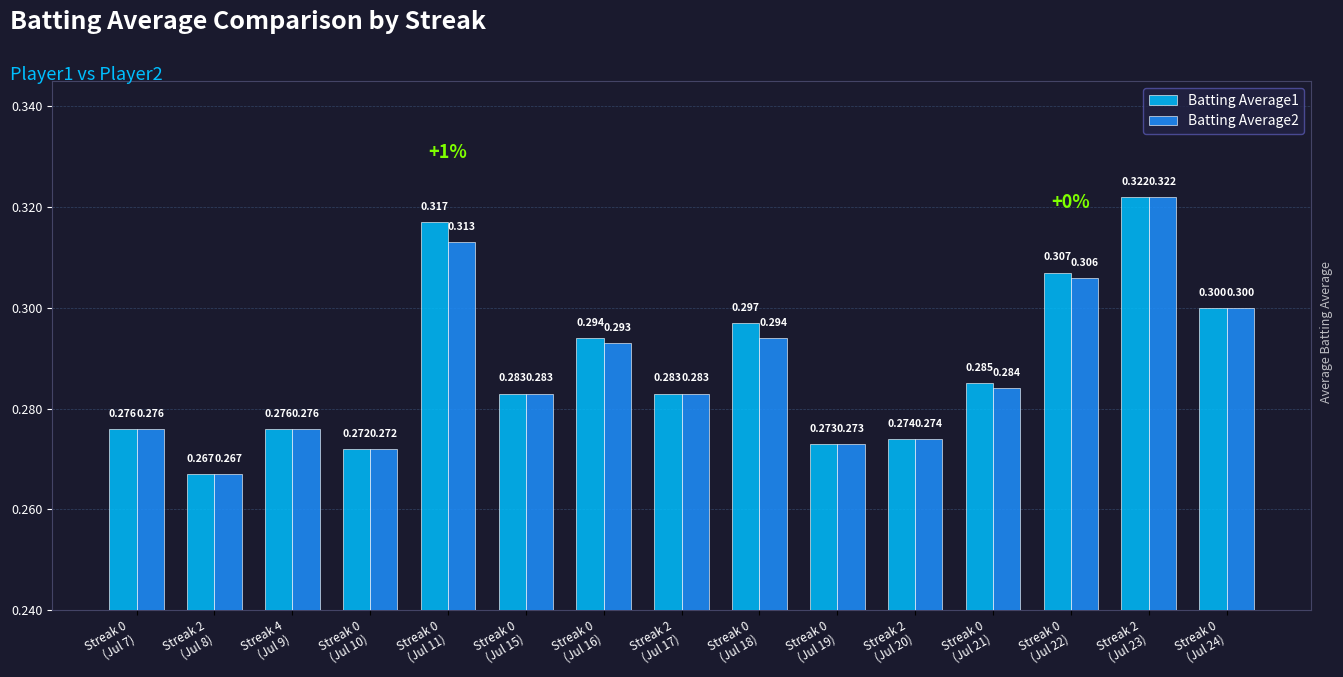

What is the value of the Batting Average1 bar at the 7th from the left?

0.3